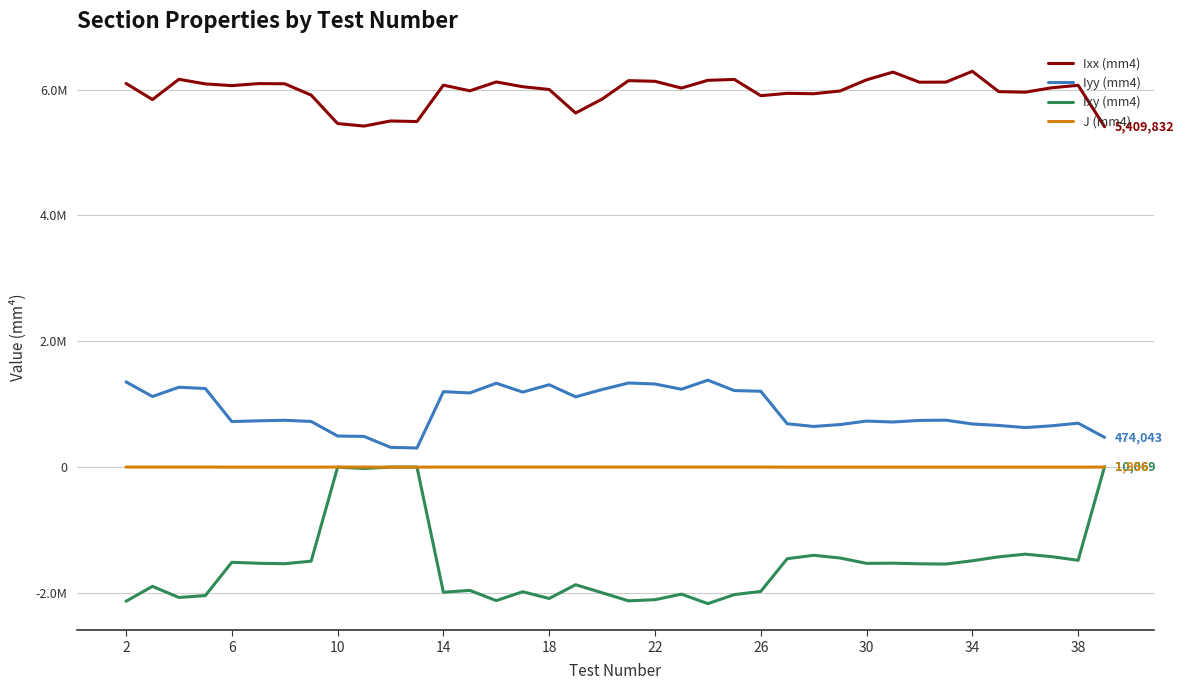

At which label does Iyy (mm4) first exceed 745009?

2